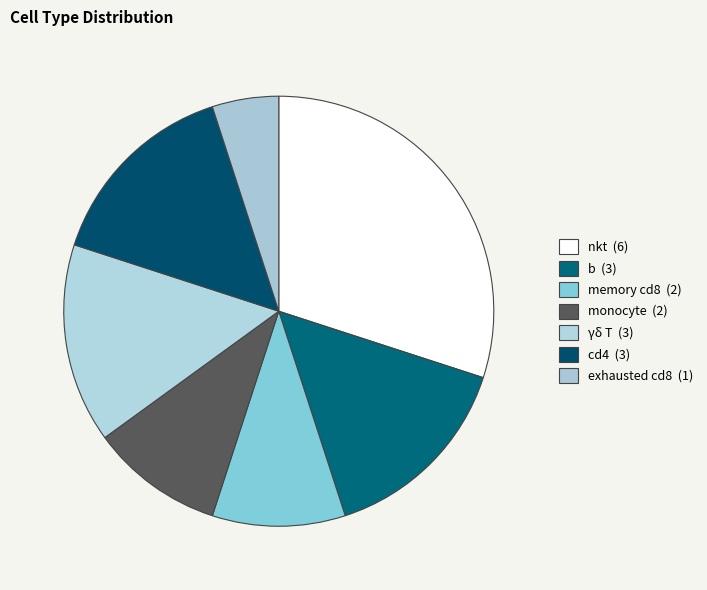

Does cd4 account for over 50% of the chart?

No